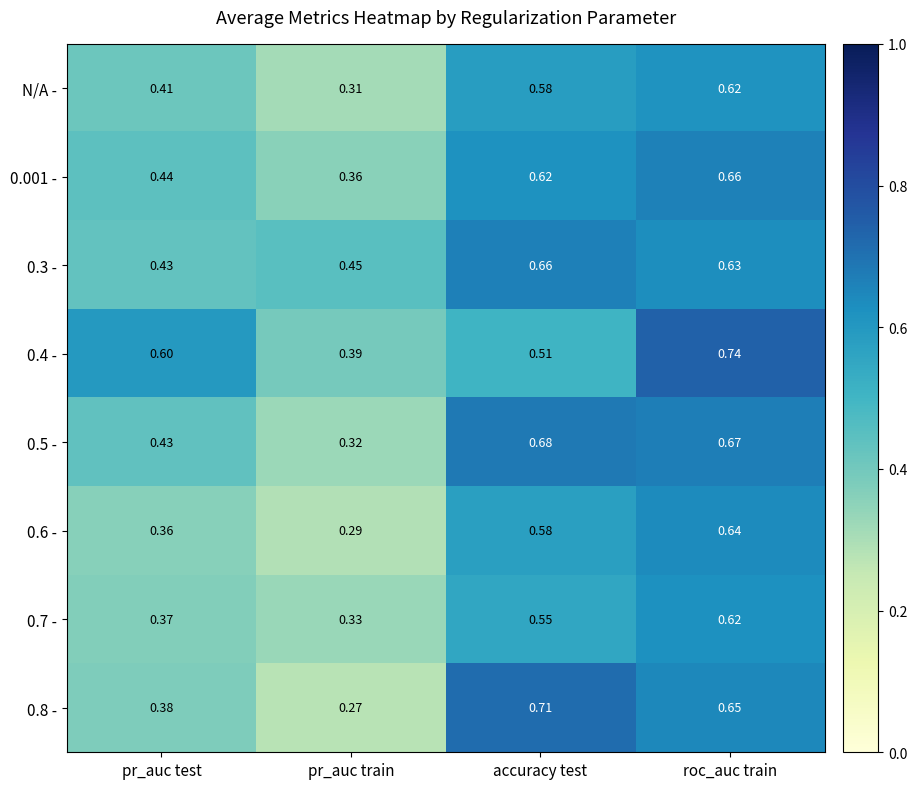

Where is 0.7 - nearest to the value 0?

pr_auc train